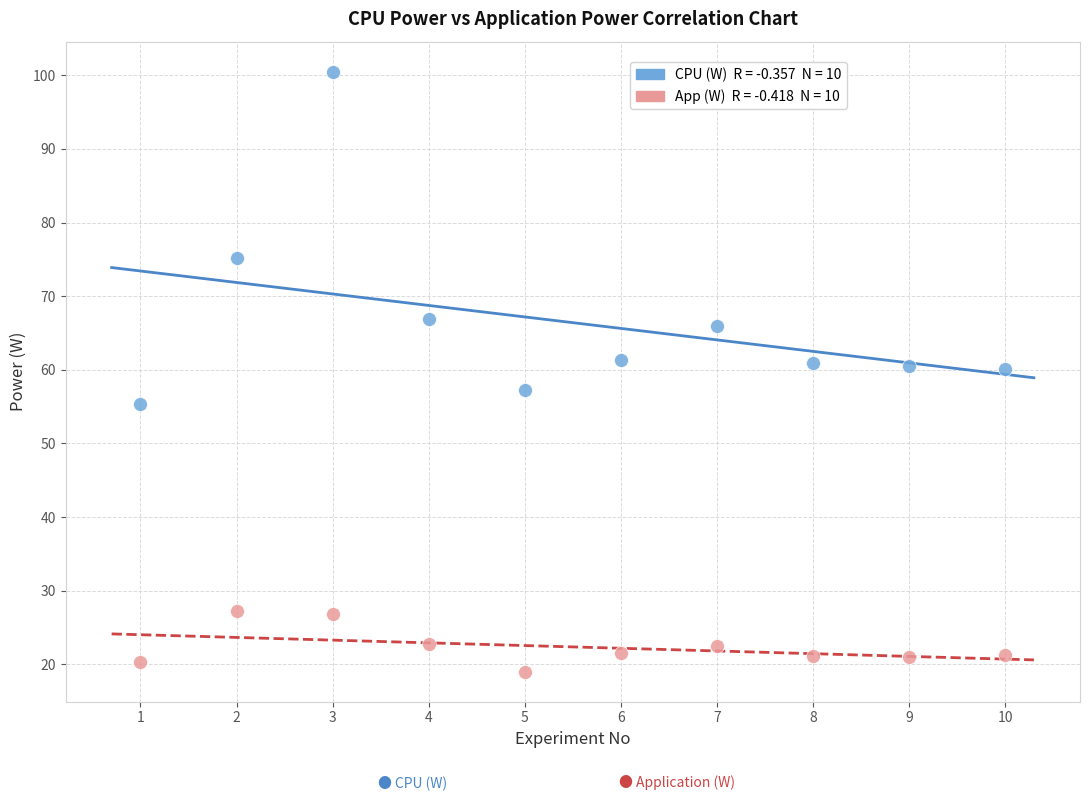

Across all data points, what is the range of Y values (max minus min)?

81.5